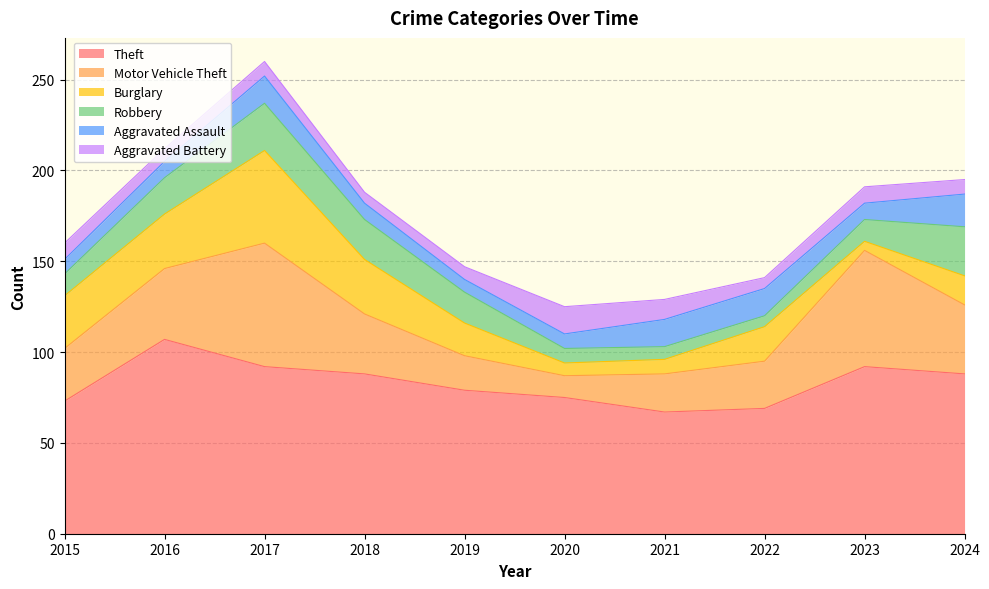

Reading left to right, transcribe all the data shown in this chart.

Theft: 73	107	92	88	79	75	67	69	92	88
Motor Vehicle Theft: 29	39	68	33	19	12	21	26	64	38
Burglary: 29	30	51	30	18	7	8	19	5	16
Robbery: 12	20	26	22	17	8	7	6	12	27
Aggravated Assault: 8	9	15	9	7	8	15	15	9	18
Aggravated Battery: 9	7	8	6	7	15	11	6	9	8